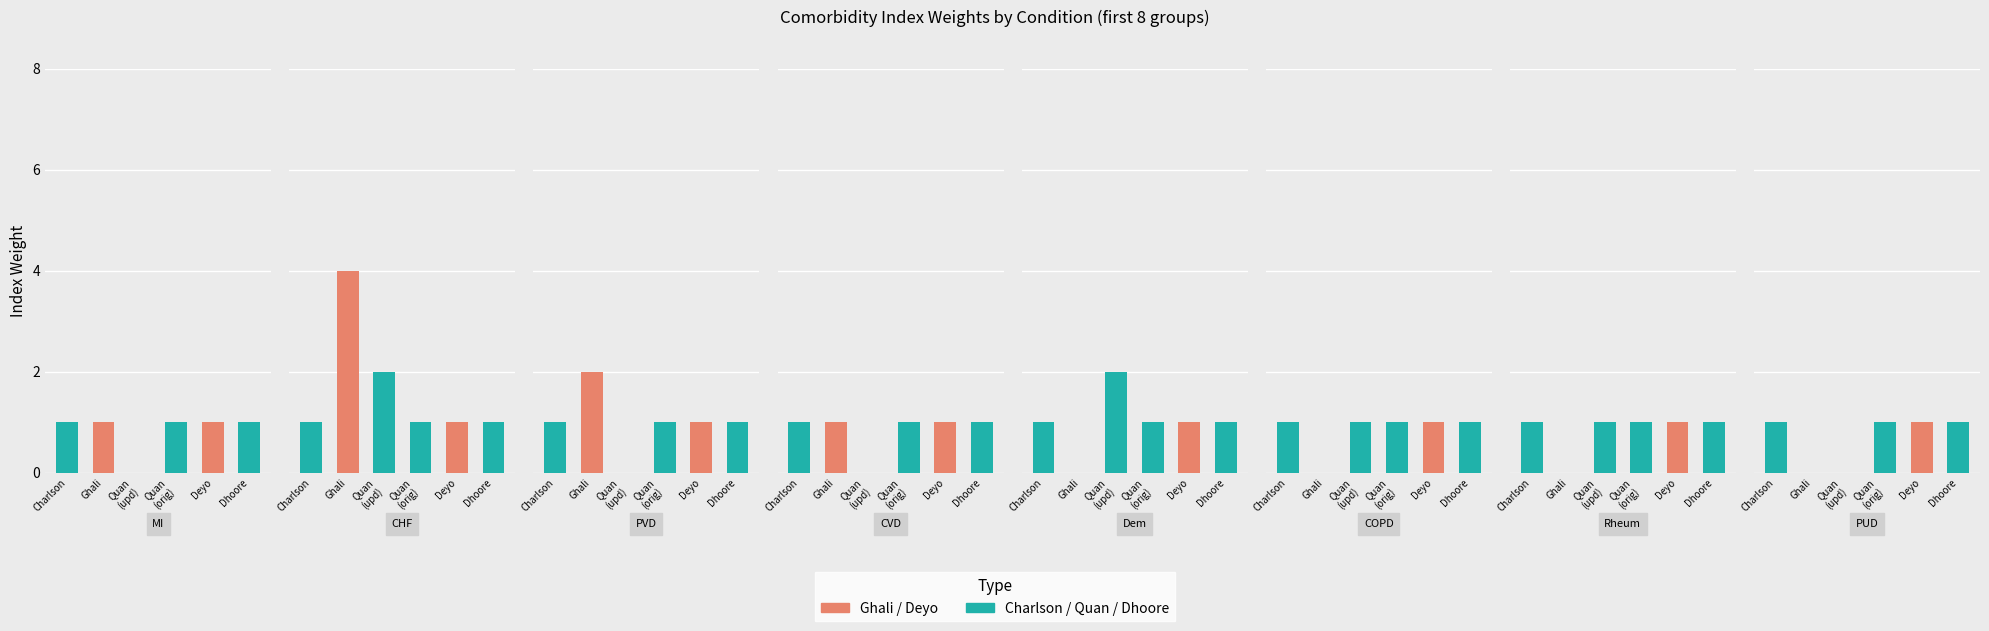

Are the bars horizontal?

No